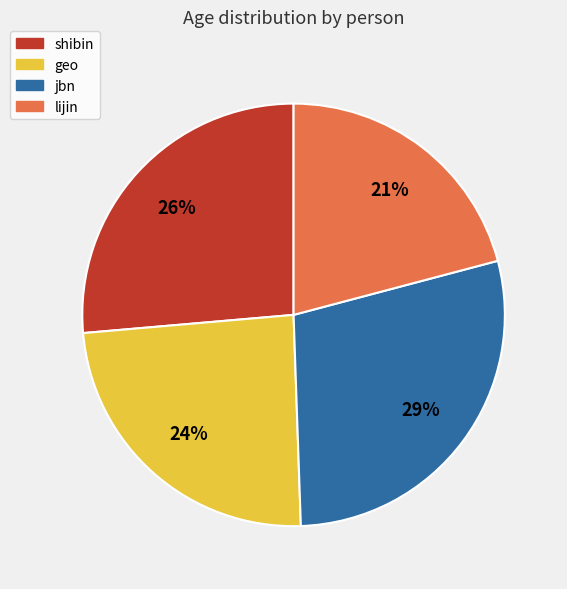

Does shibin represent more than half of the total?

No